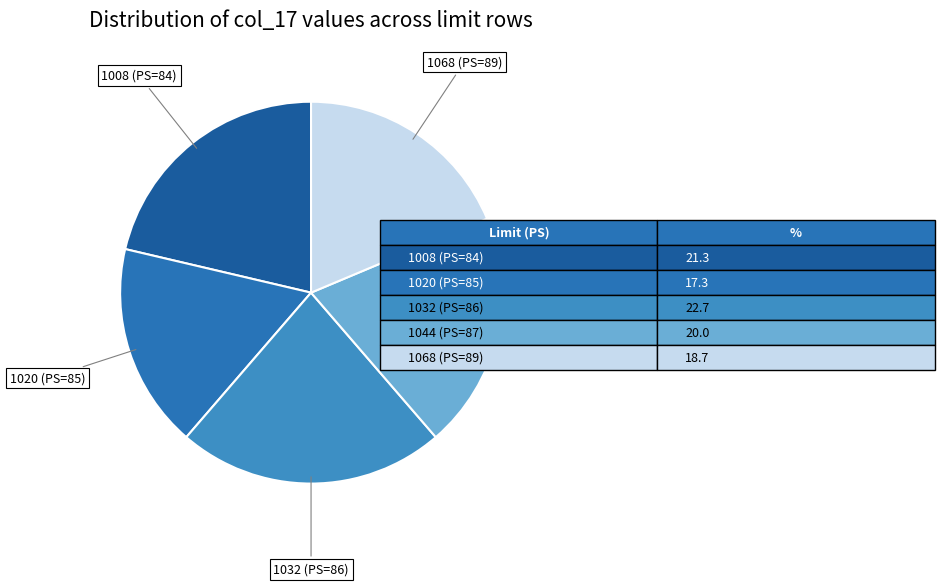

Count the number of slices in the pie.

5